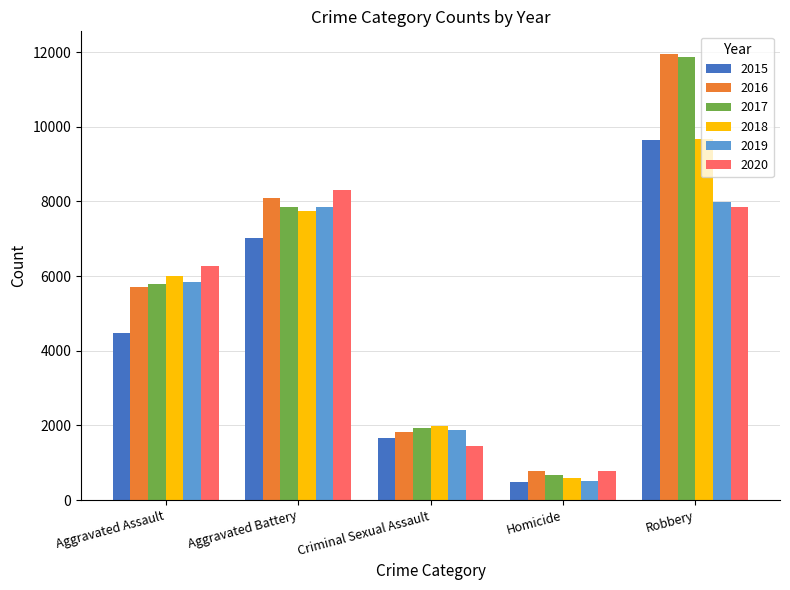

What is the minimum value shown in the chart?

496